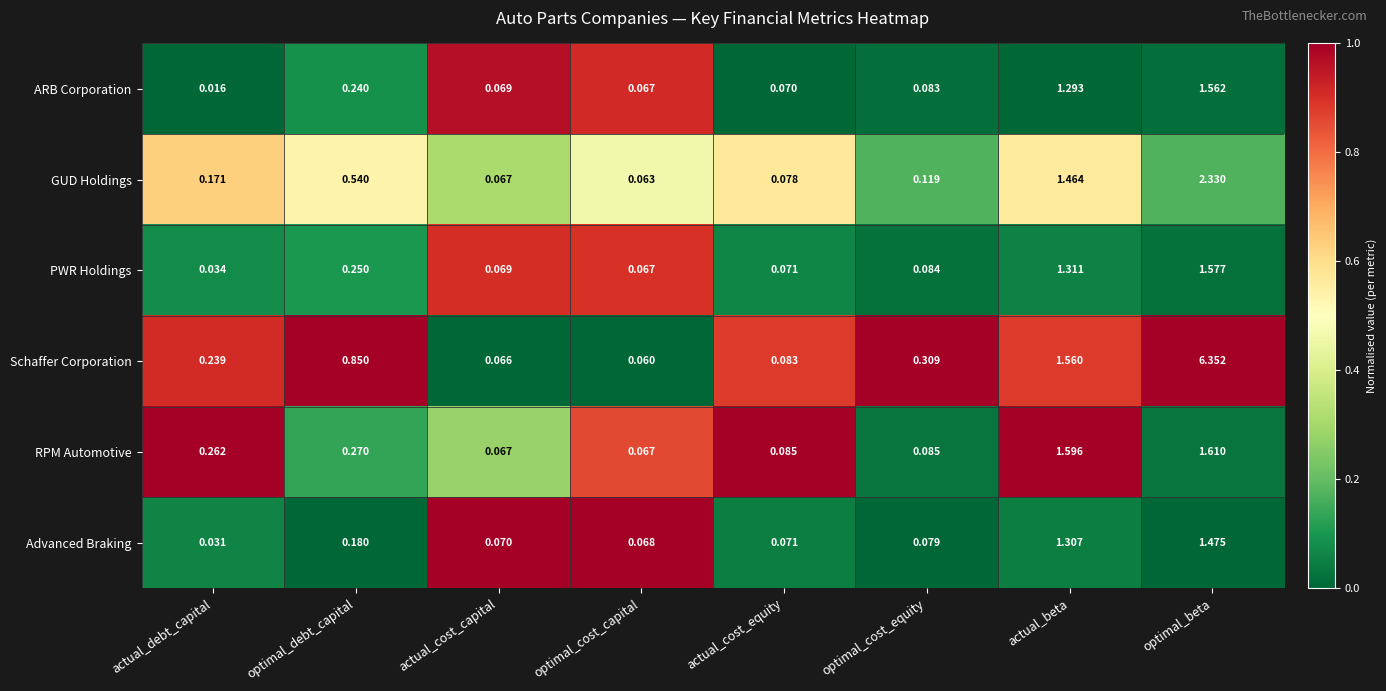

At which category does the chart reach its peak across all series?

optimal_beta